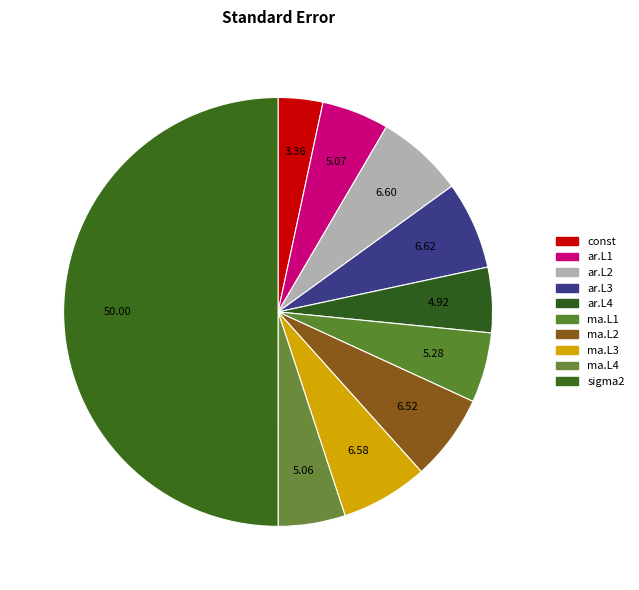

How many slices are in this pie chart?

10